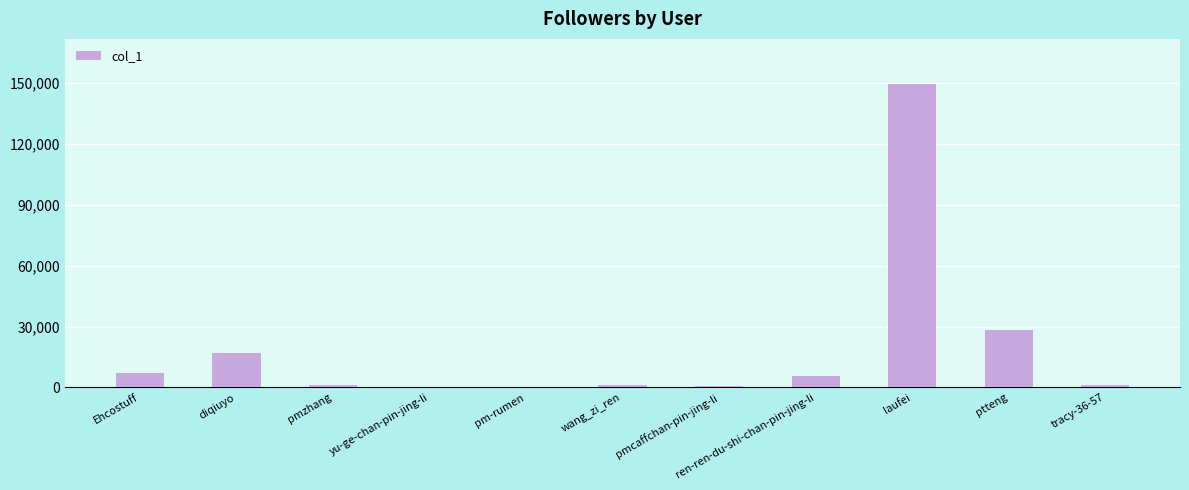

Between pm-rumen and ptteng, which is larger?

ptteng